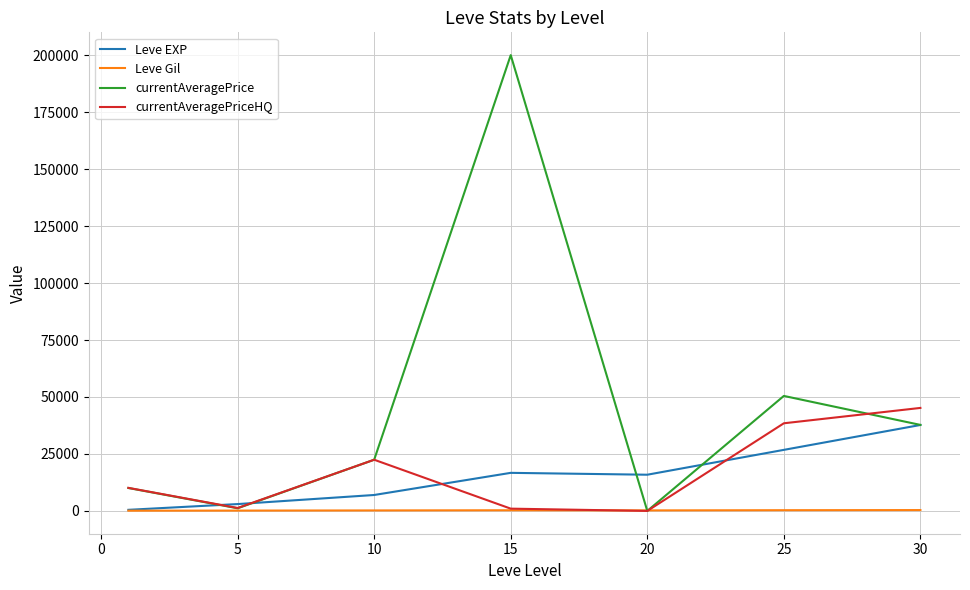

Which series has the largest total across all categories?

currentAveragePrice